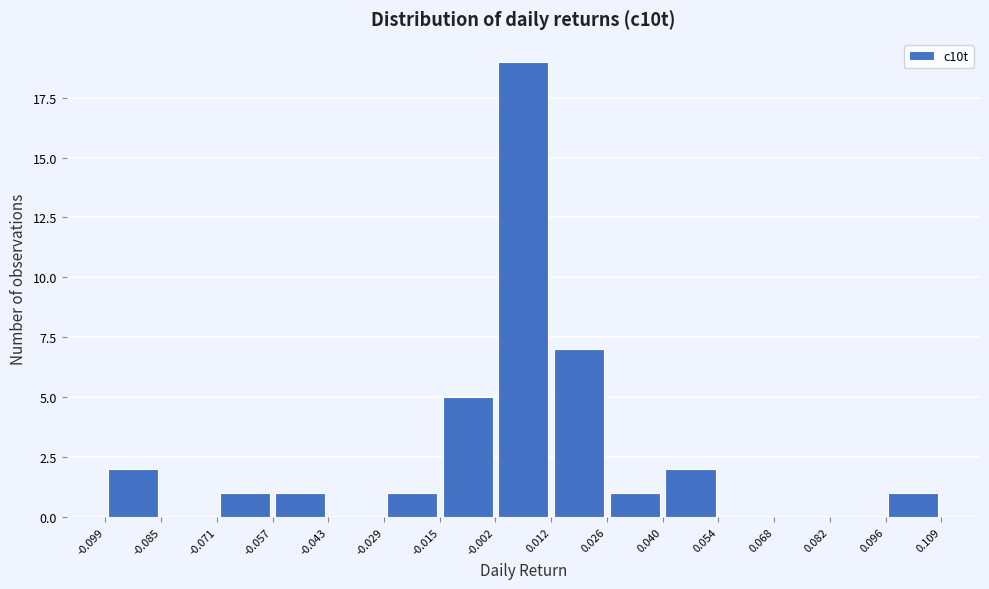

Reading left to right, transcribe this chart: for each bar, give the range it covers on the x-axis and its height. The values are not printed on the chart, so give them approximately, as read against the axis.

-0.099 to -0.085: 2
-0.085 to -0.071: 0
-0.071 to -0.057: 1
-0.057 to -0.043: 1
-0.043 to -0.029: 0
-0.029 to -0.015: 1
-0.015 to -0.002: 5
-0.002 to 0.012: 19
0.012 to 0.026: 7
0.026 to 0.040: 1
0.040 to 0.054: 2
0.054 to 0.068: 0
0.068 to 0.082: 0
0.082 to 0.096: 0
0.096 to 0.109: 1